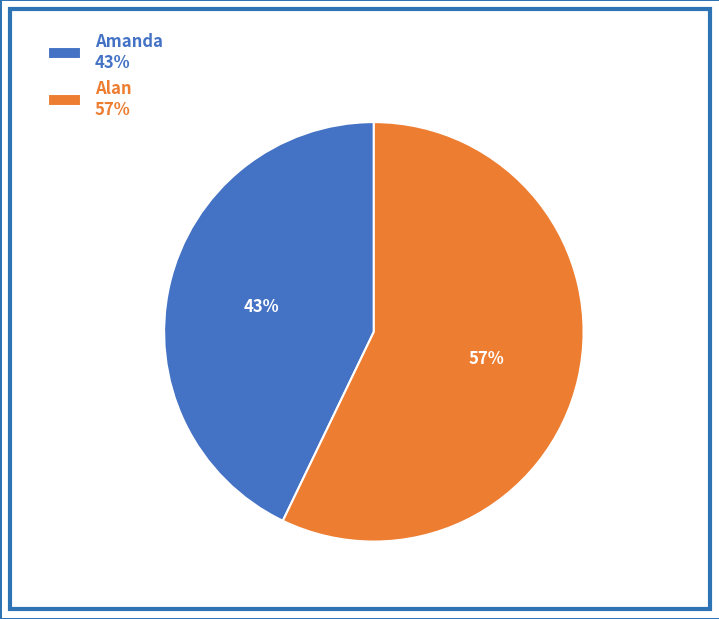

How many segments does this pie chart have?

2